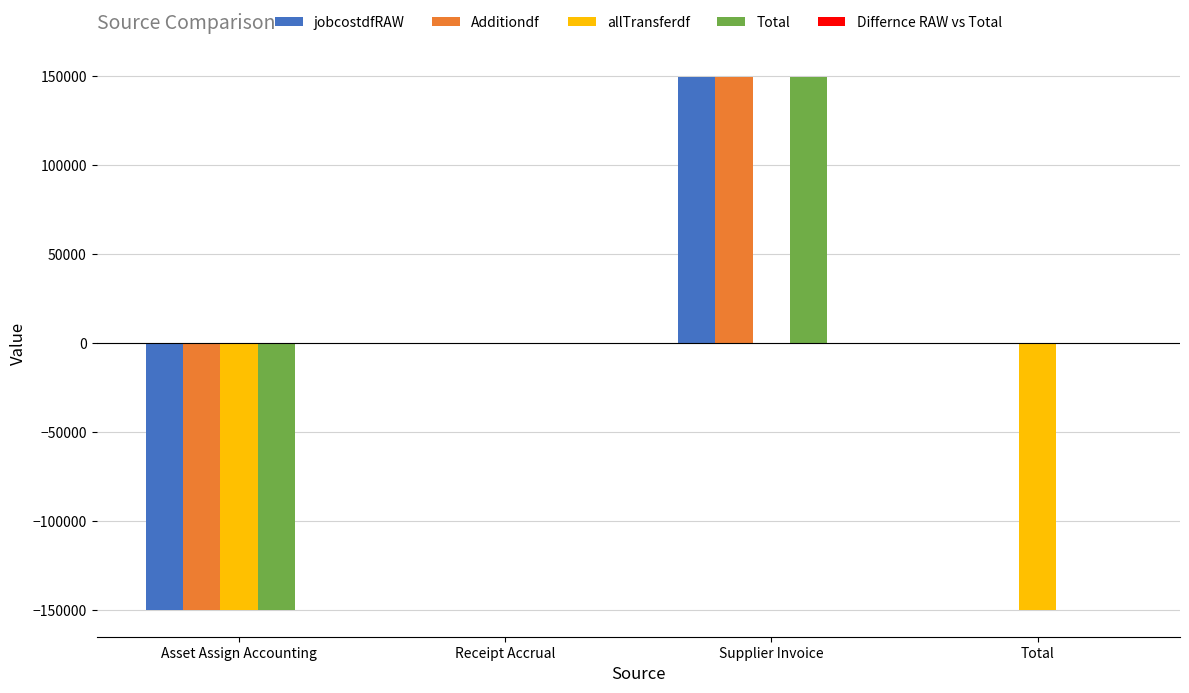

What is the highest value of the jobcostdfRAW series?

149915.4